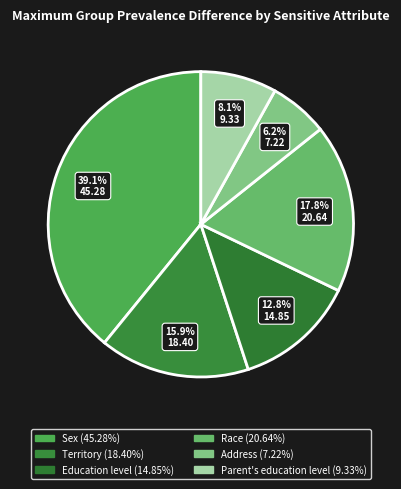

Count the number of slices in the pie.

6